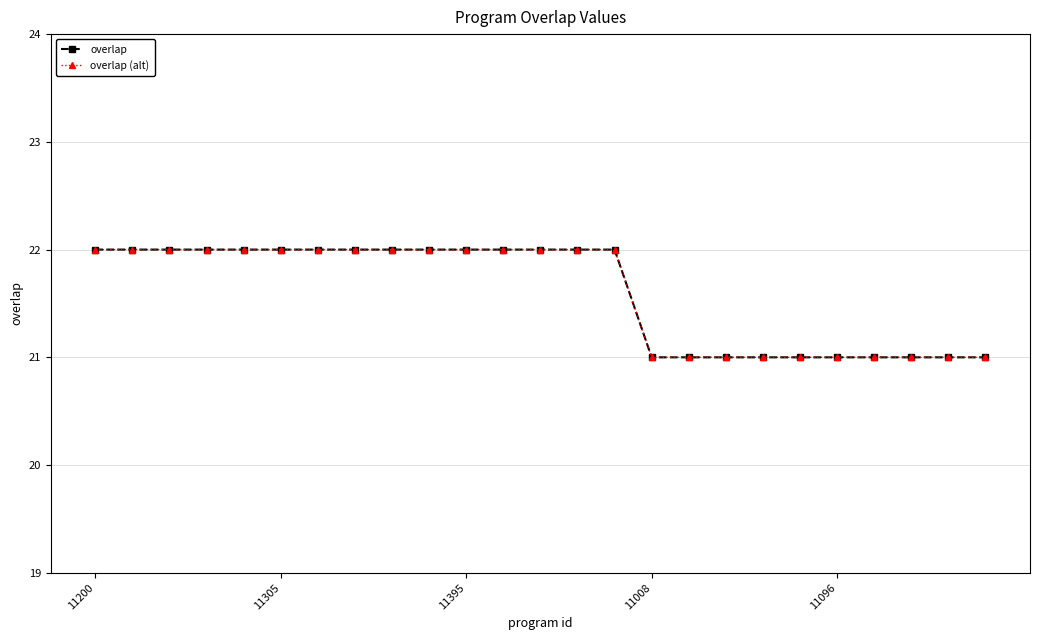

Which label corresponds to the largest value in the chart?

11200